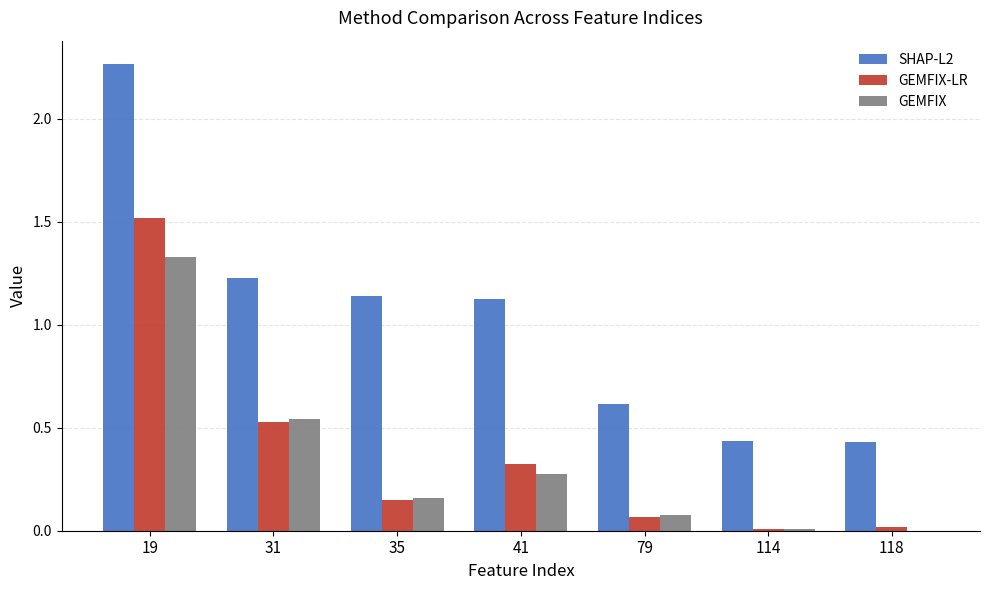

Between 35 and 79, which series saw the biggest shift?

SHAP-L2